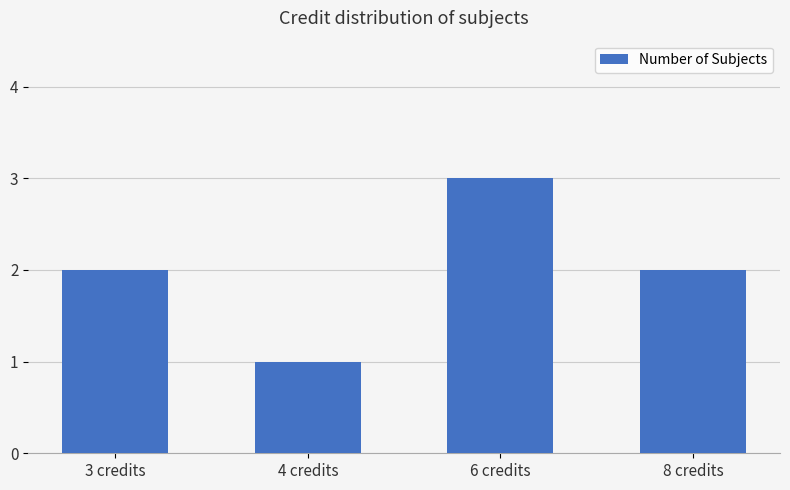

True or false: the data shows 2 at 3 credits.

True